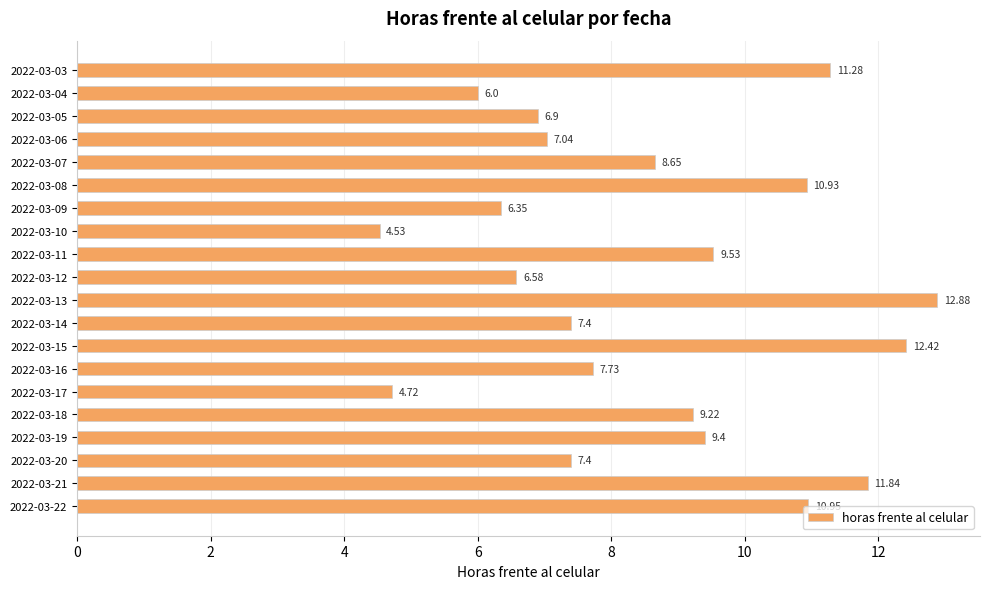

How many categories are shown in the chart?

20